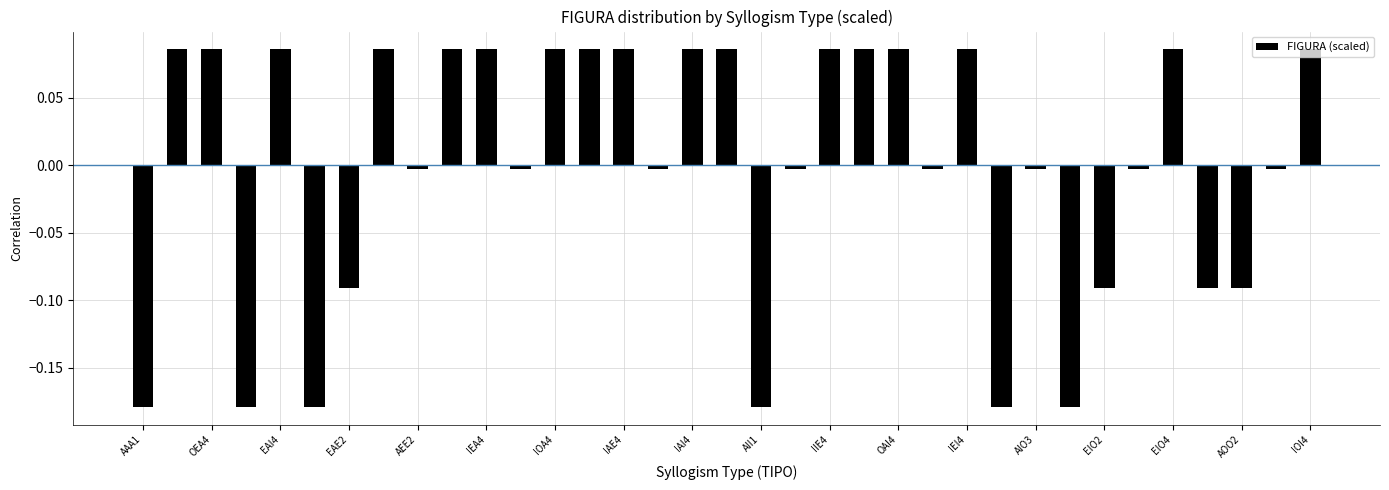

How many bars are there in total?

35